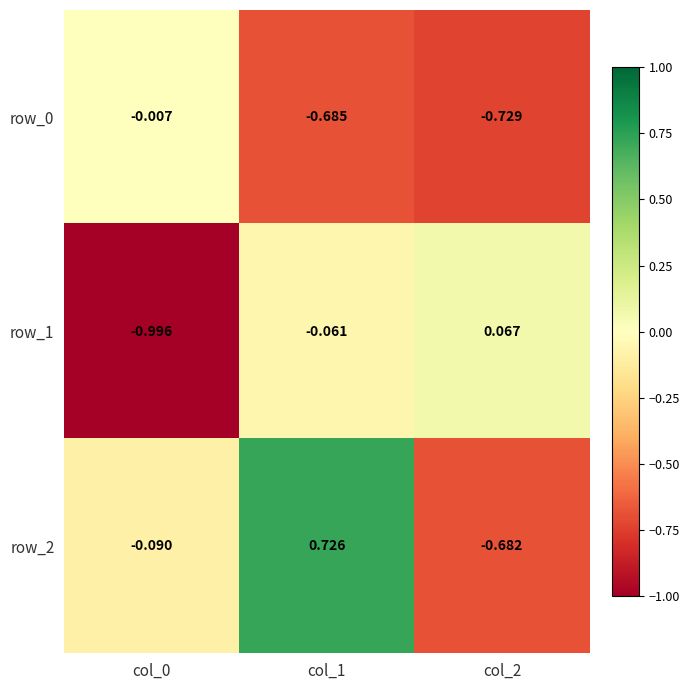

Is the value of row_0 at col_0 greater than the value of row_1 at col_2?

No